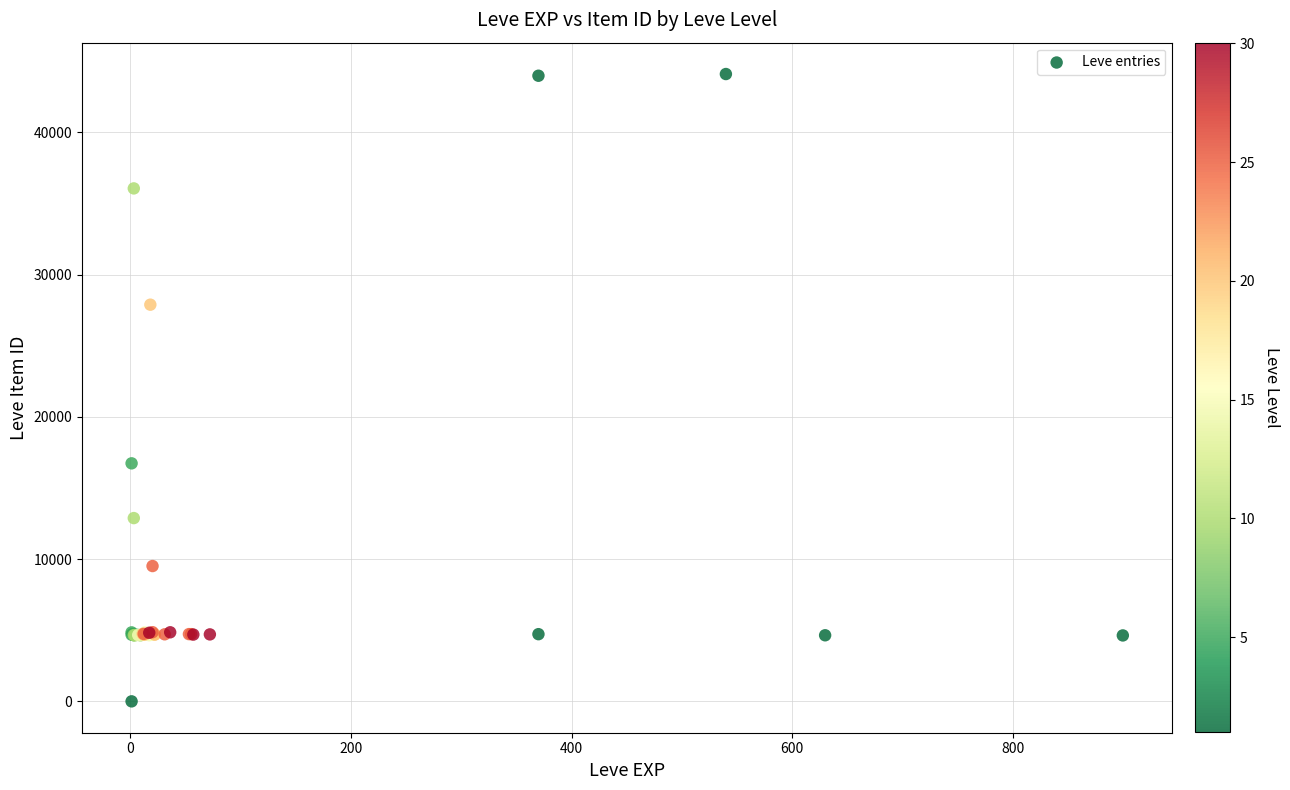

What Y value in the scatter plot is closest to 22050?

16734